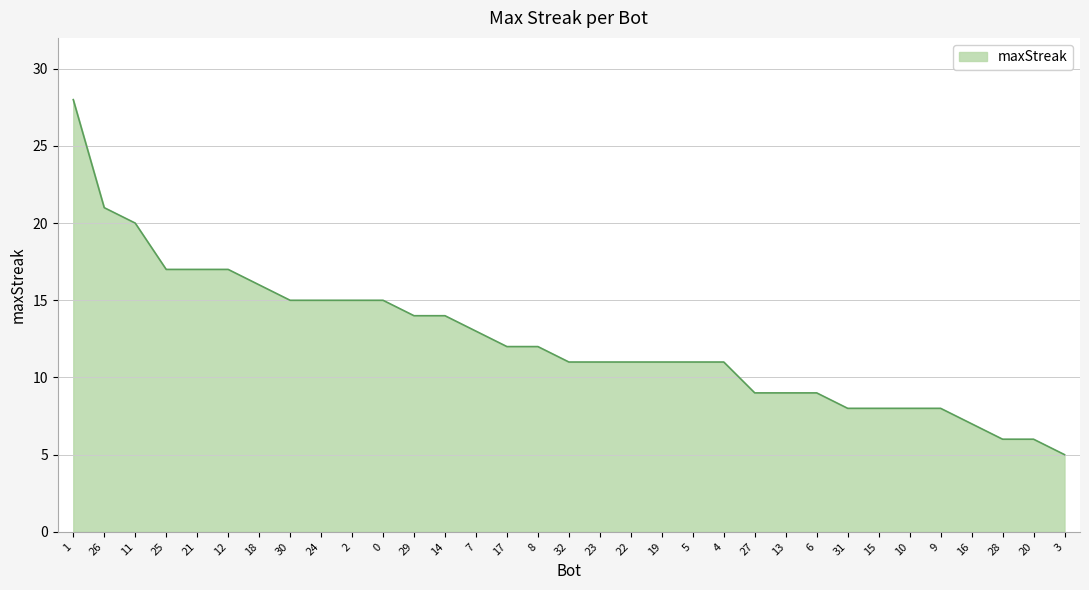

True or false: the data shows 6 at 20.

True